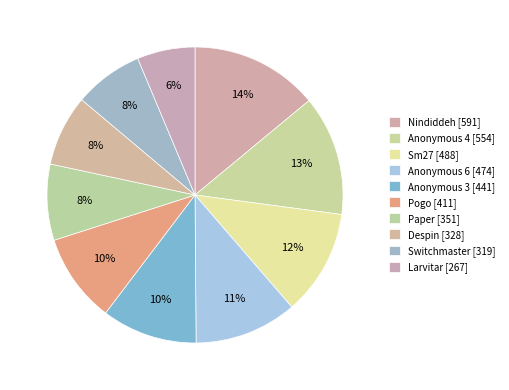

Which category has the biggest portion of the pie?

Nindiddeh